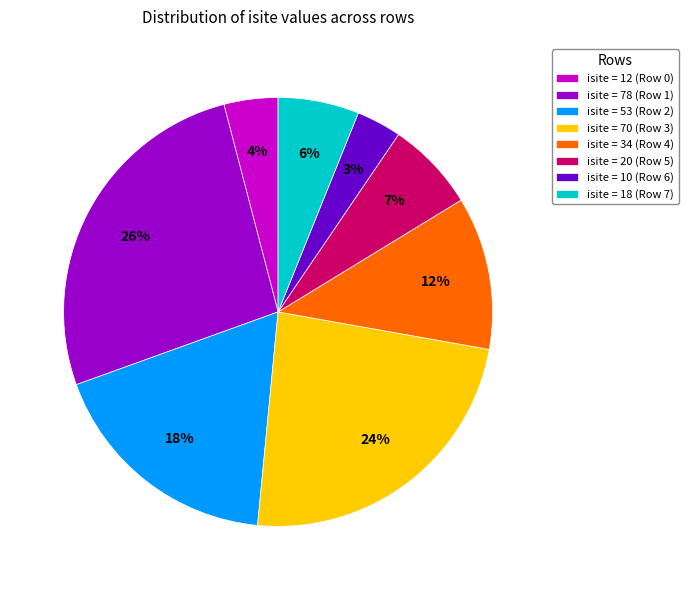

Is it true that isite = 20 (Row 5) is 1% of the pie?

False